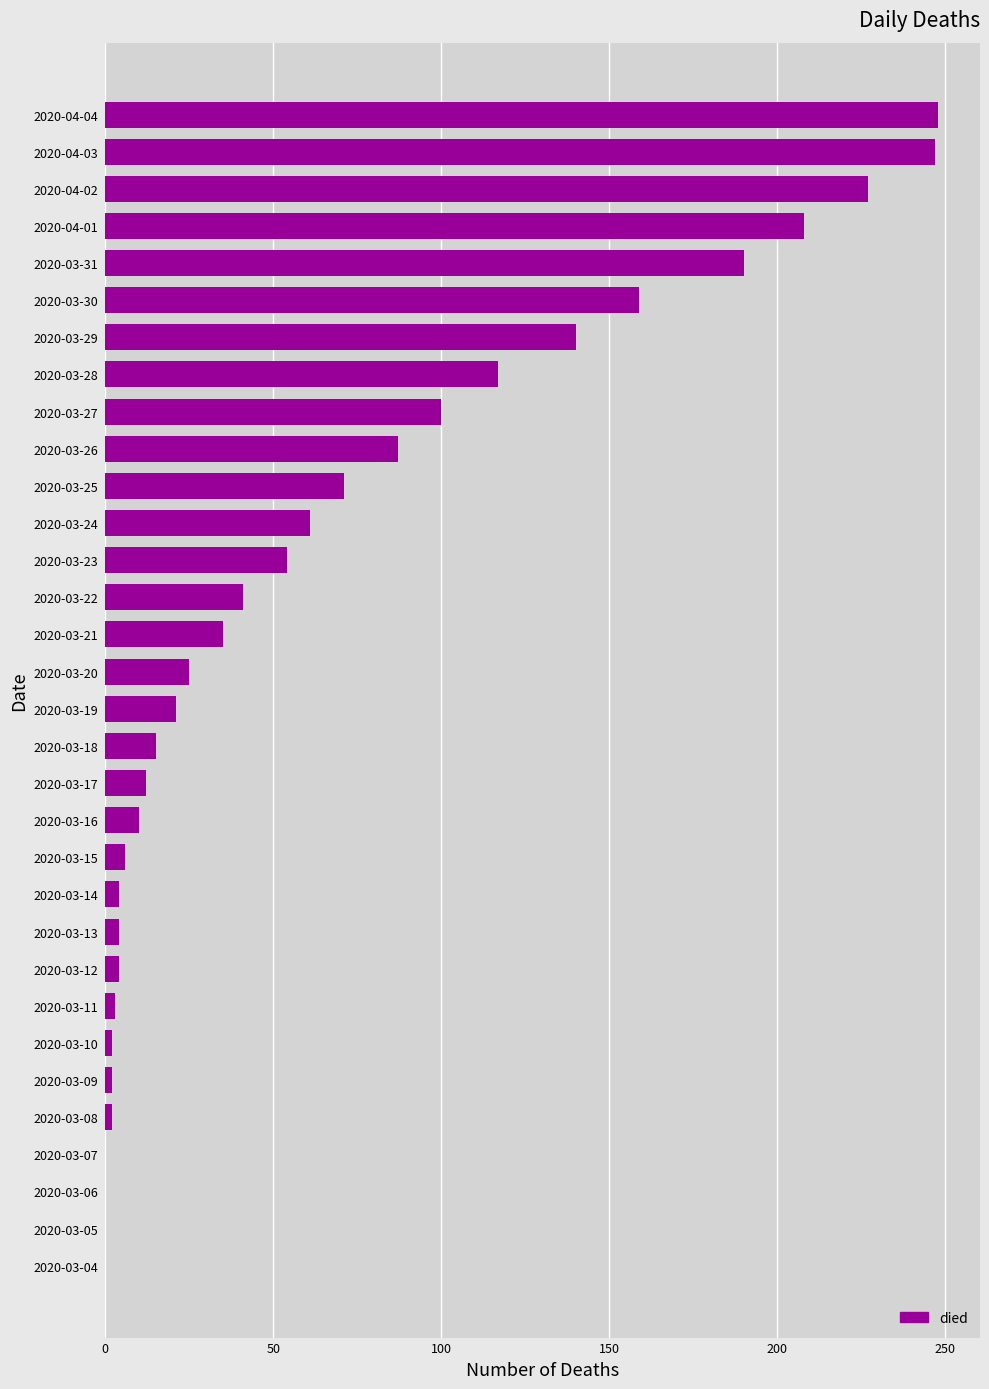

What is the change in value from 2020-03-15 to 2020-03-25?

+65